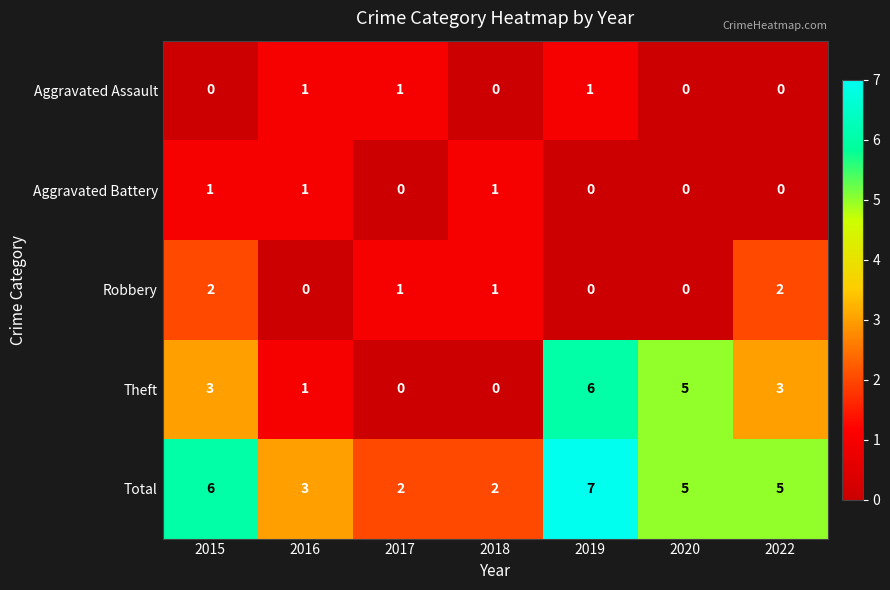

Which series has the largest total across all categories?

Total